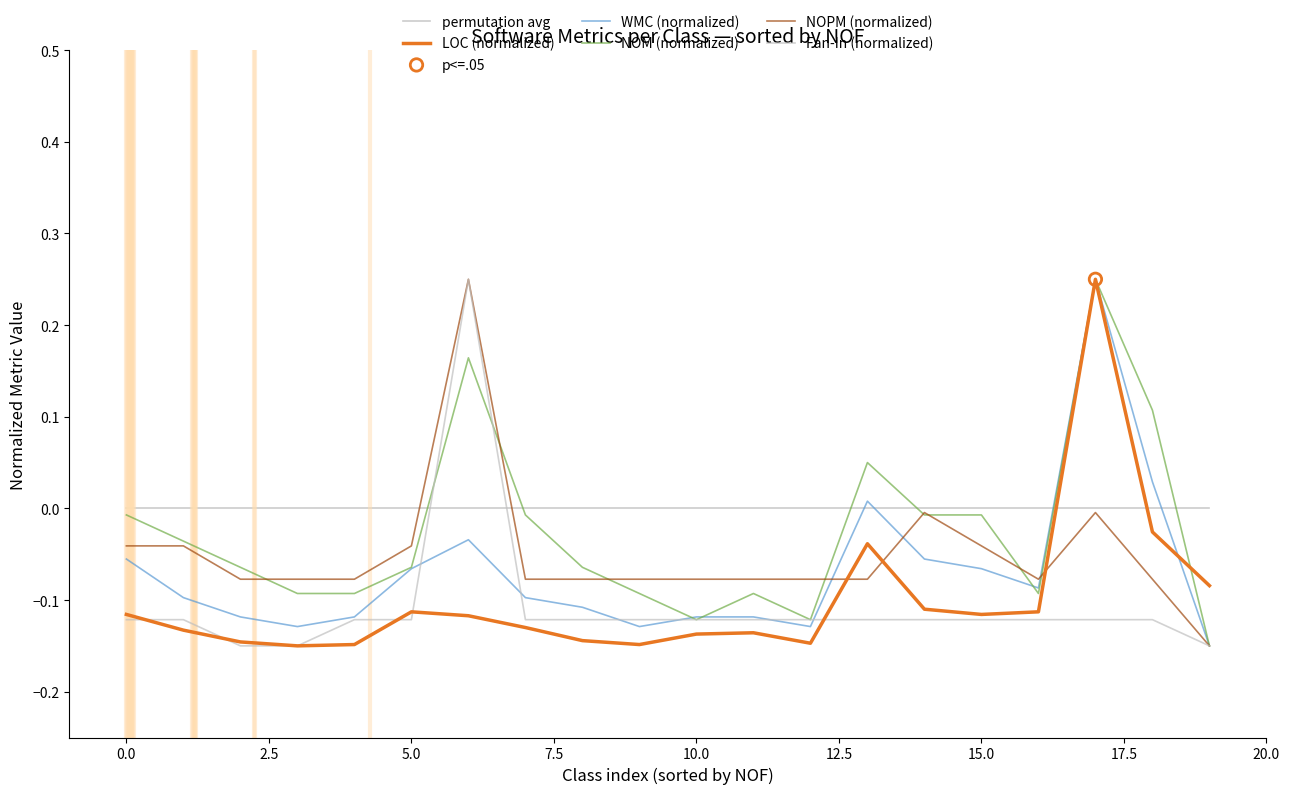

Which series contains the highest Y value?

LOC (normalized)